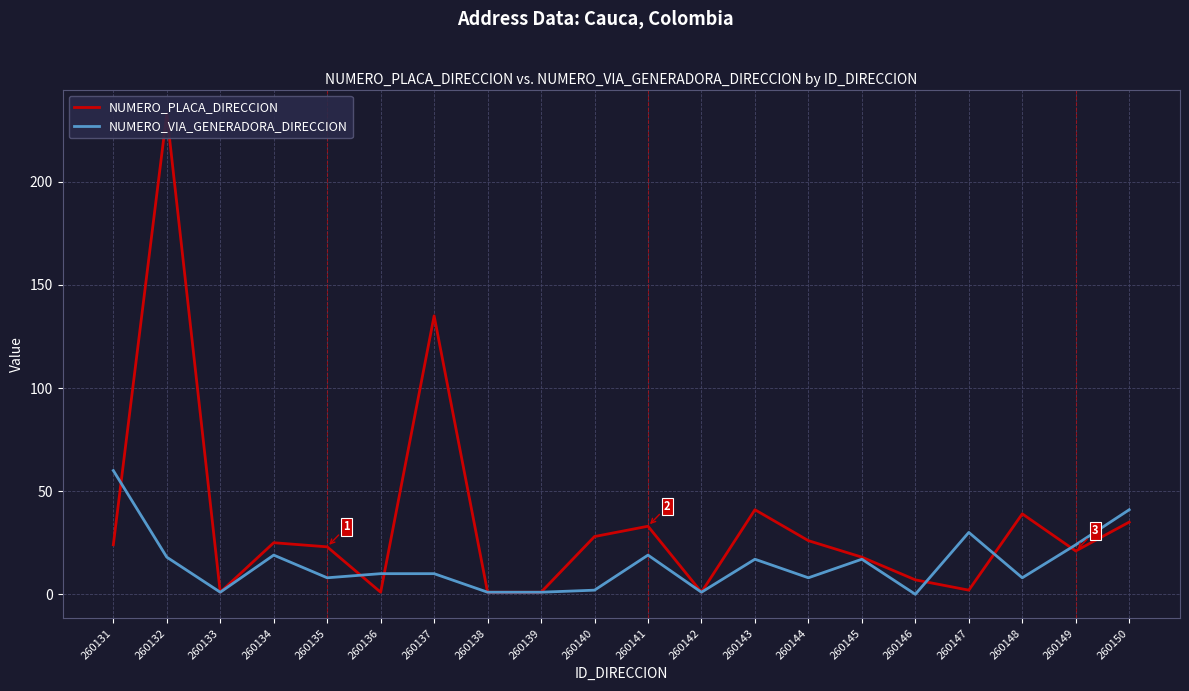

Which has a higher value, 260137 or 260140?

260137